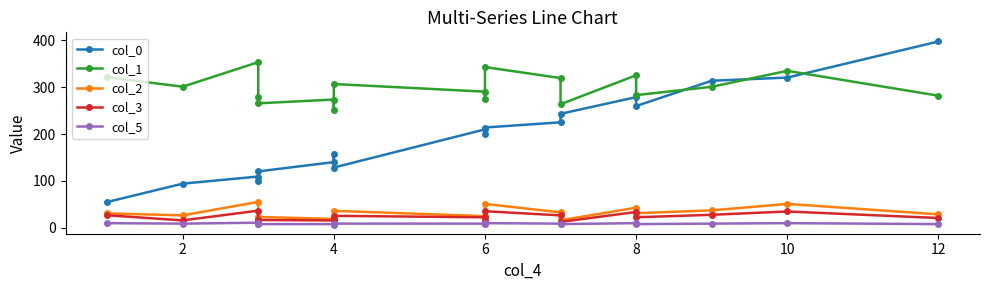

True or false: col_2 has a value of 15.8 at 11.

False